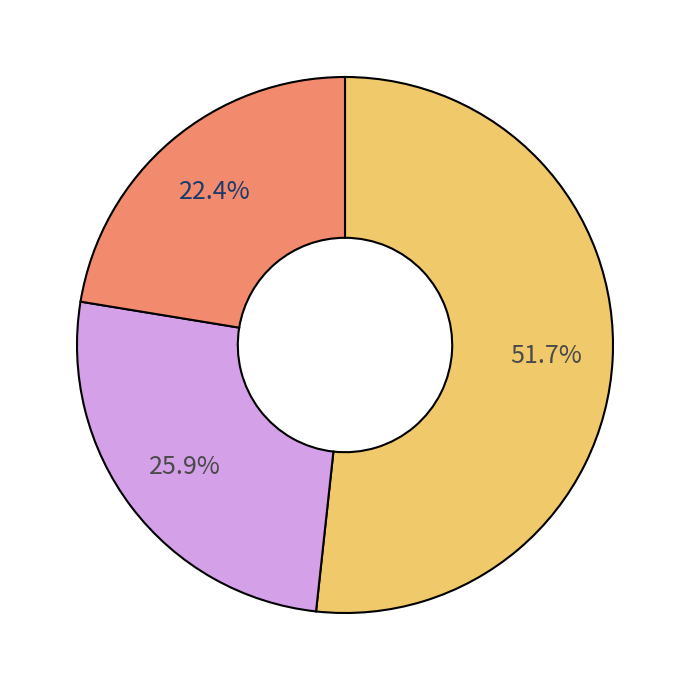

Does any single category account for the majority?

Yes